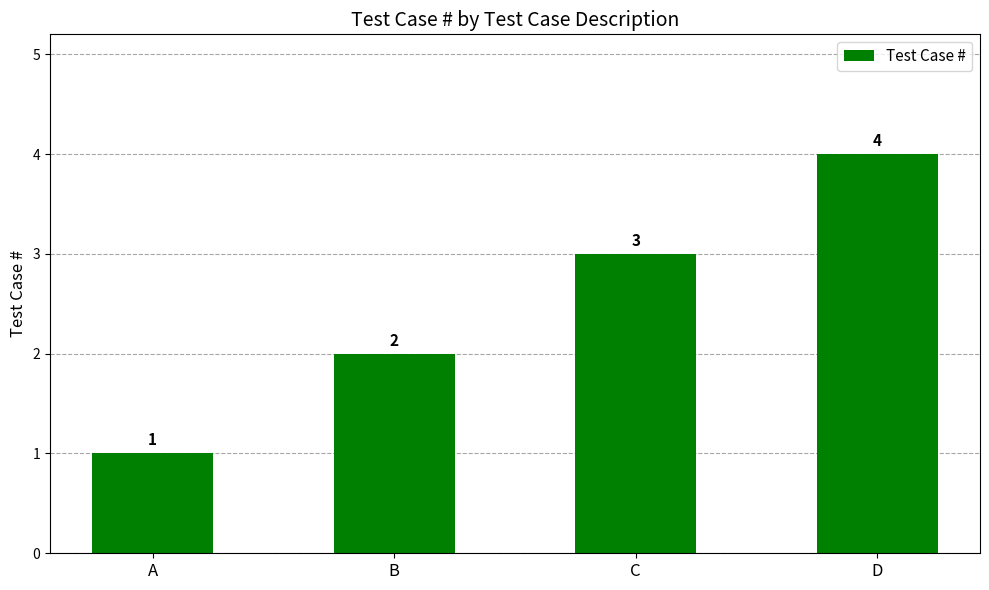

What is the value of the 2nd bar from the left?

2